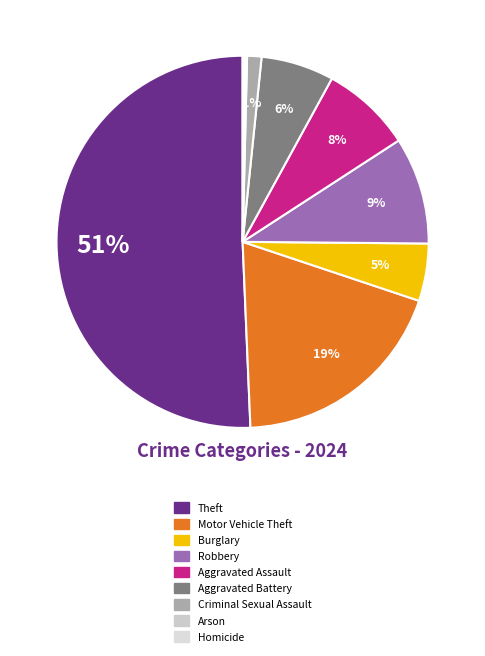

What is the total percentage of Homicide and Aggravated Assault?

8.1%